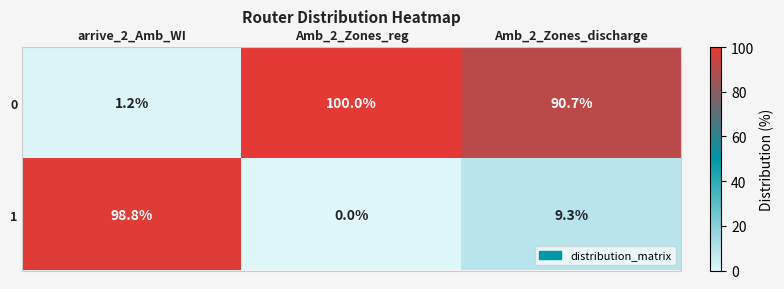

How many values in the 0 series are below 90?

1